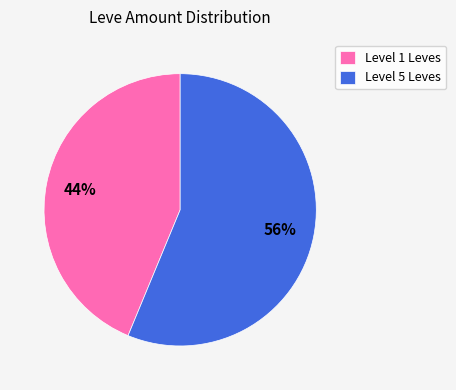

To the nearest percent, what is the combined percentage of Level 5 Leves and Level 1 Leves?

100%